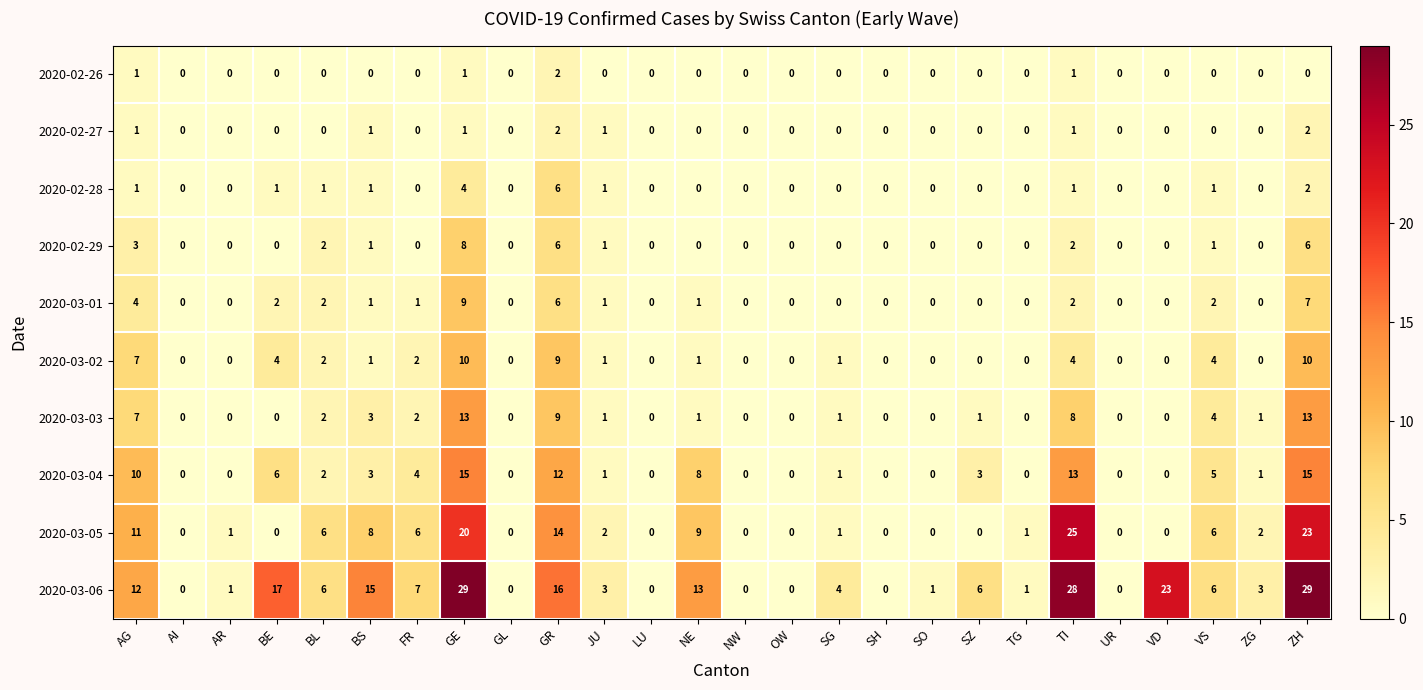

What is the average value of the 2020-03-04 series?

4